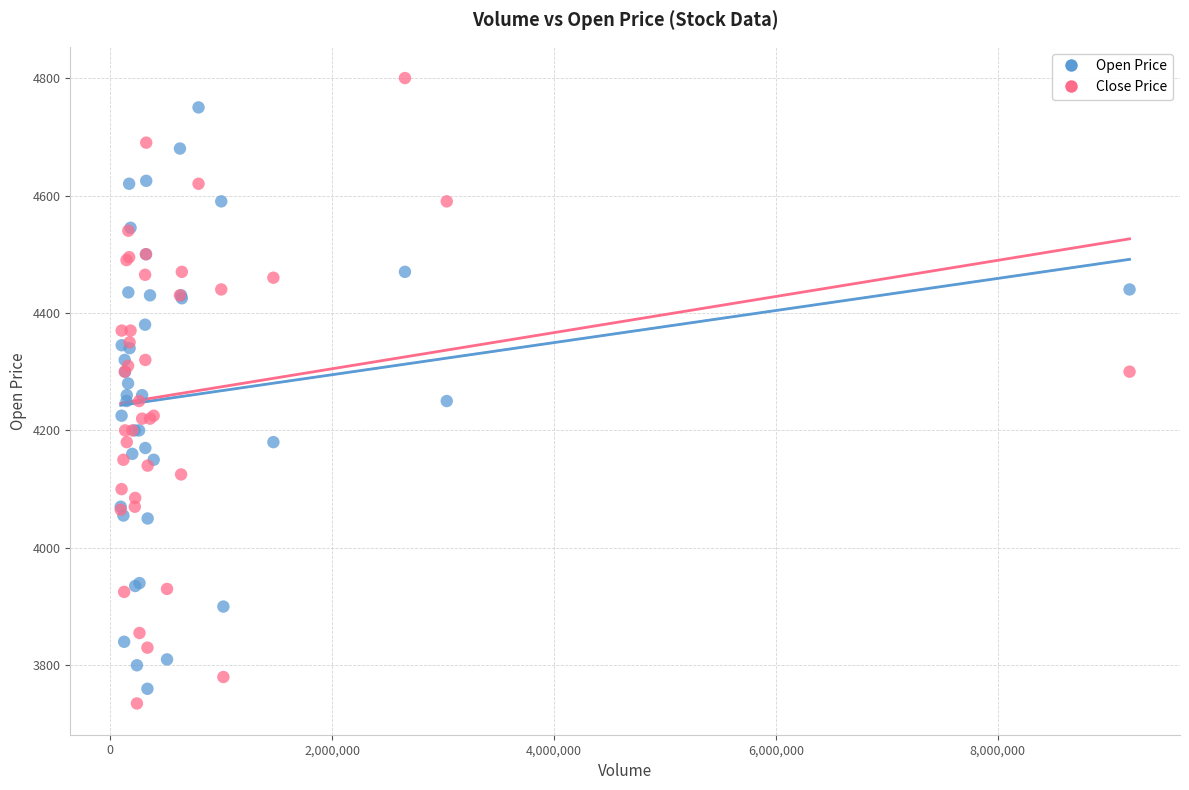

Which series contains the highest Y value?

Close Price